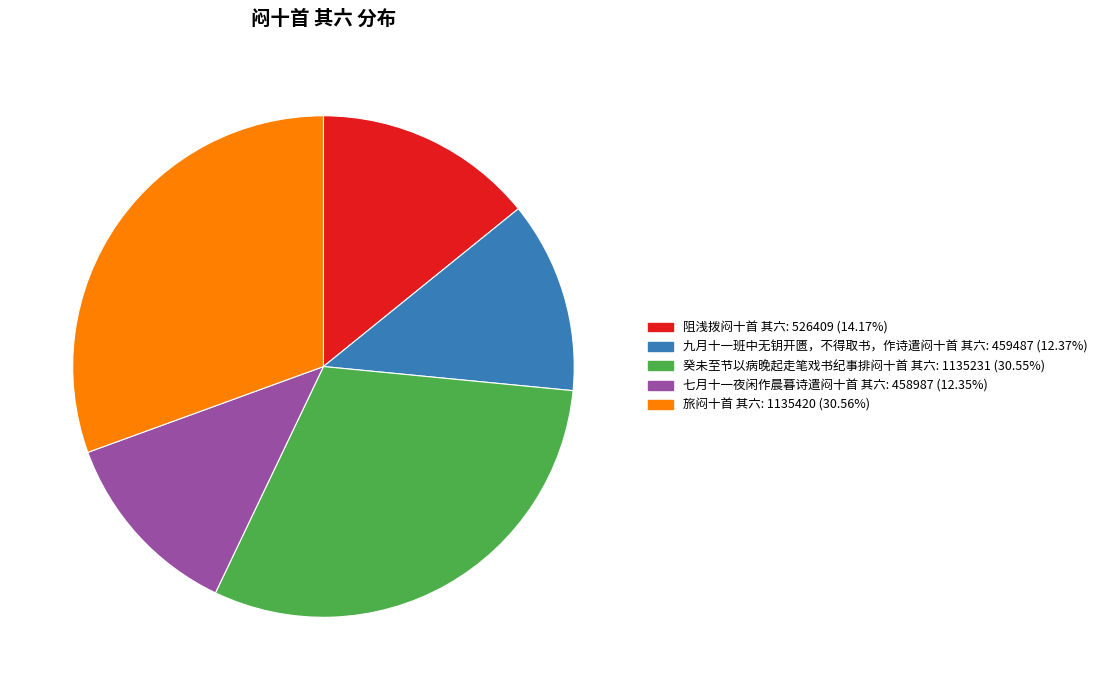

Does 旅闷十首 其六 represent more than half of the total?

No